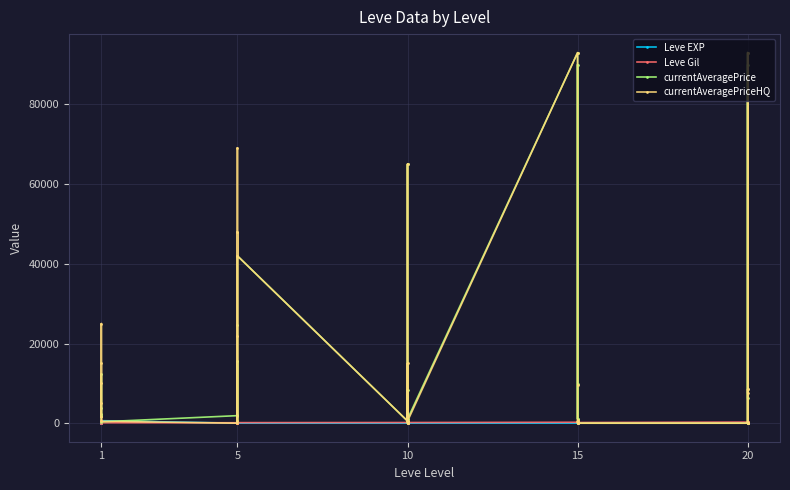

True or false: Leve EXP has more than 2 interior local peaks.

True